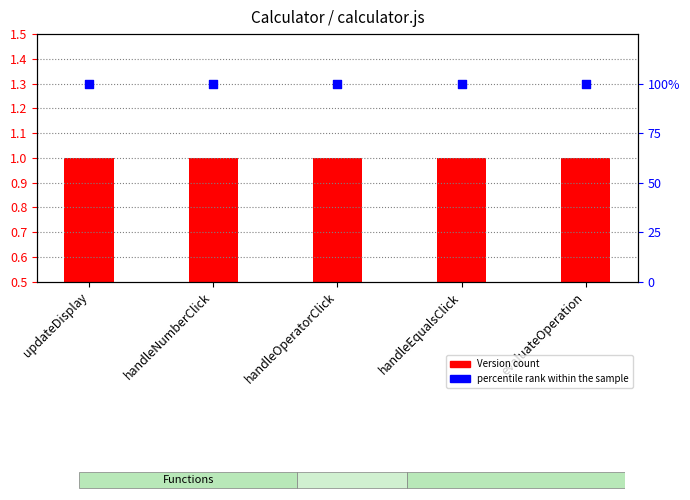

At which category is the sum across all series the highest?

updateDisplay